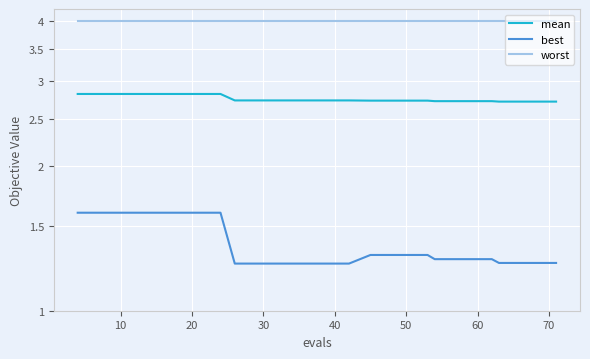

Reading left to right, extract all data points from this chart.

mean: 2.8	2.8	2.8	2.8	2.8	2.8	2.7	2.7	2.7	2.7	2.7	2.7	2.7	2.7	2.7	2.7	2.7	2.7	2.7	2.7
best: 1.6	1.6	1.6	1.6	1.6	1.6	1.3	1.3	1.3	1.3	1.3	1.3	1.3	1.3	1.3	1.3	1.3	1.3	1.3	1.3
worst: 4.0	4.0	4.0	4.0	4.0	4.0	4.0	4.0	4.0	4.0	4.0	4.0	4.0	4.0	4.0	4.0	4.0	4.0	4.0	4.0